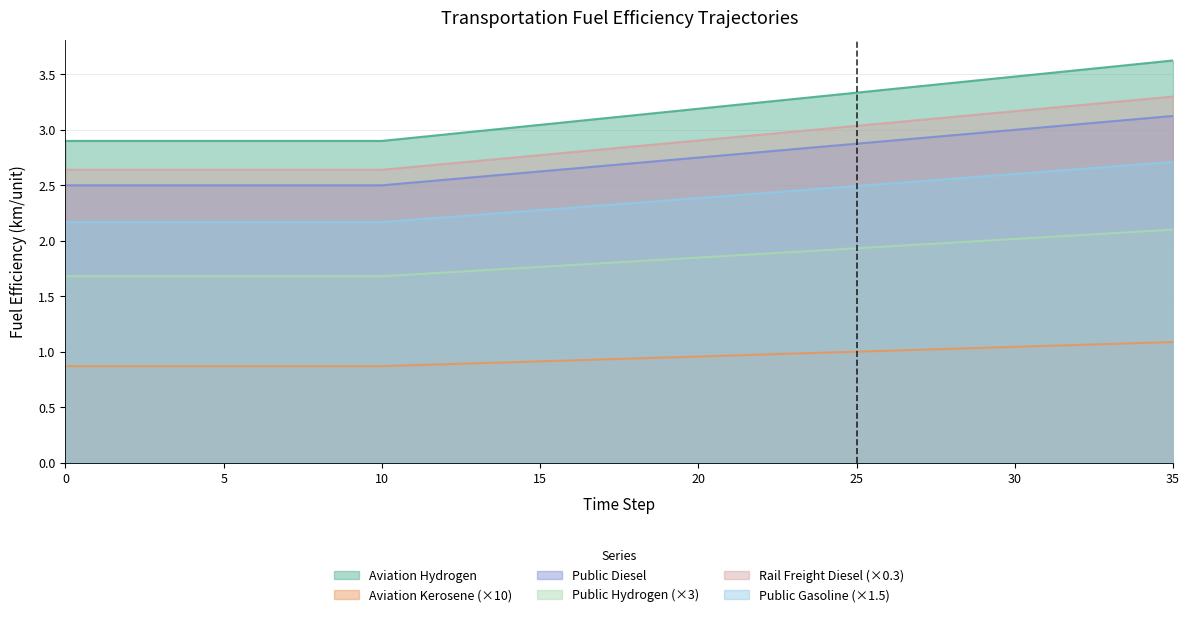

True or false: fueleff_rail_freight_diesel and fueleff_public_gasoline intersect in this chart.

False